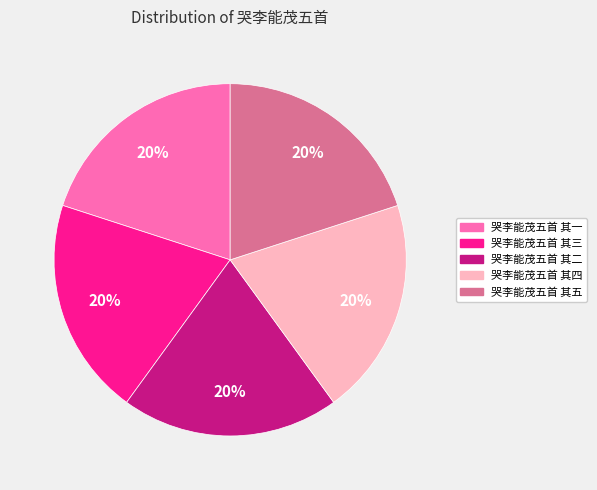

To the nearest percent, what portion does 哭李能茂五首 其一 represent?

20%